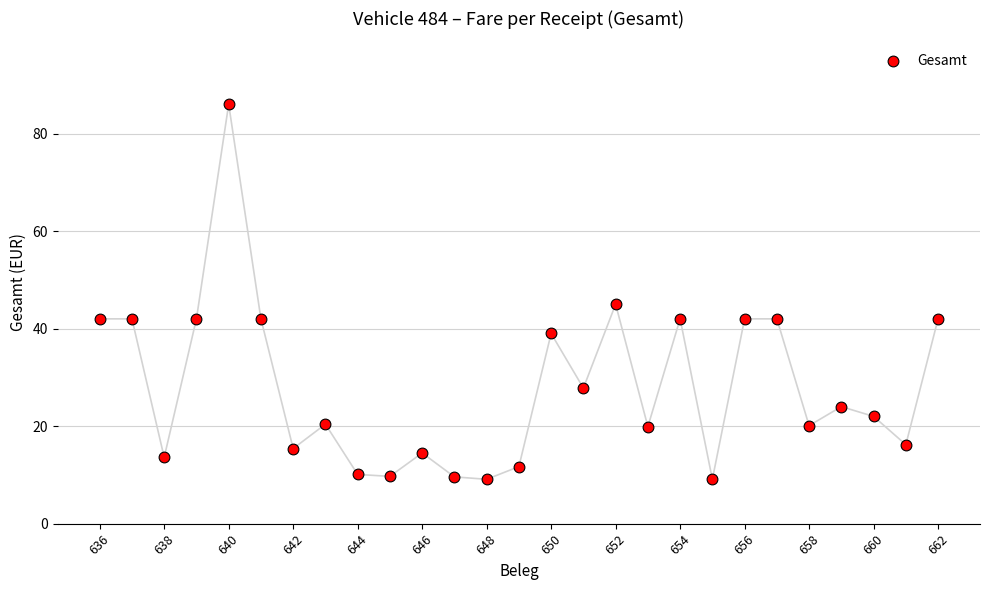

What is the range of Y values (max minus min)?

76.9